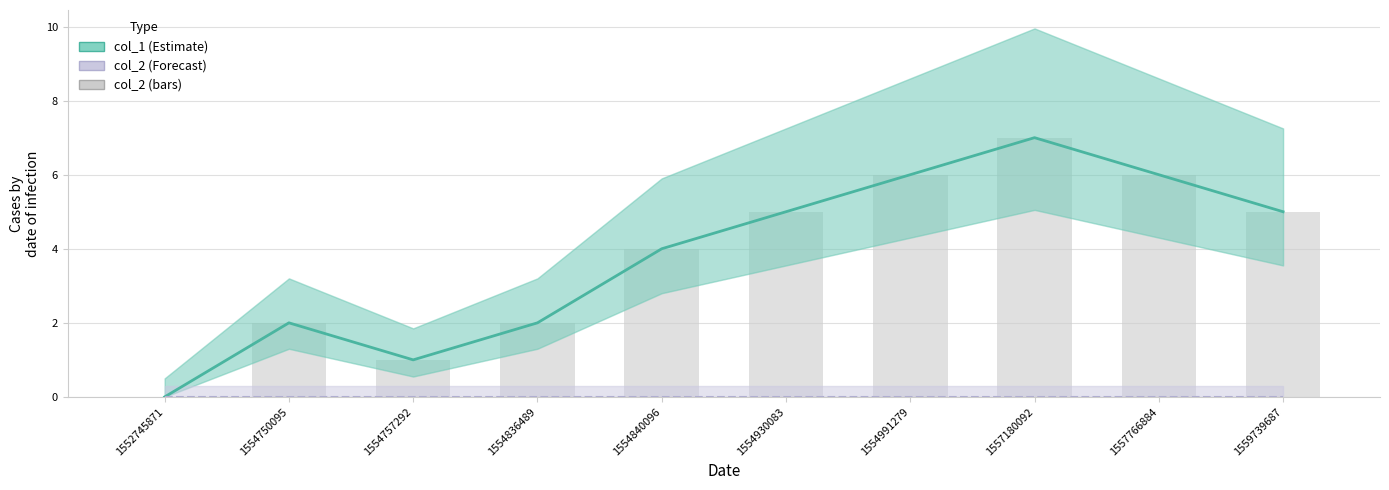

Which has a higher value, 1554930083 or 1559739687?

1554930083